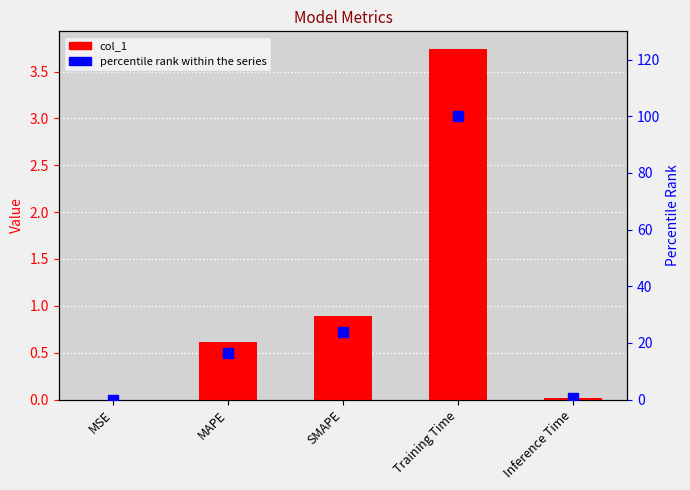

What is the difference between the percentile rank values at Inference Time and SMAPE?

23.4